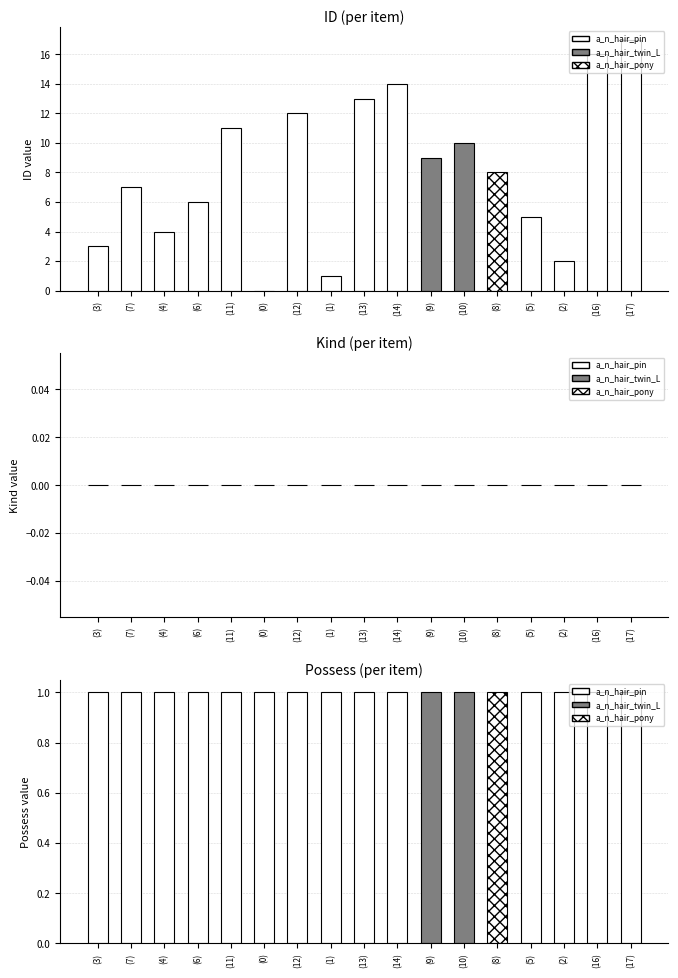

List the labels in order of Kind value, largest first.

a_n_hair_pin(3), a_n_hair_pin(7), a_n_hair_pin(4), a_n_hair_pin(6), a_n_hair_pin(11), a_n_hair_pin(0), a_n_hair_pin(12), a_n_hair_pin(1), a_n_hair_pin(13), a_n_hair_pin(14), a_n_hair_twin_L(9), a_n_hair_twin_L(10), a_n_hair_pony(8), a_n_hair_pin(5), a_n_hair_pin(2), a_n_hair_pin(16), a_n_hair_pin(17)